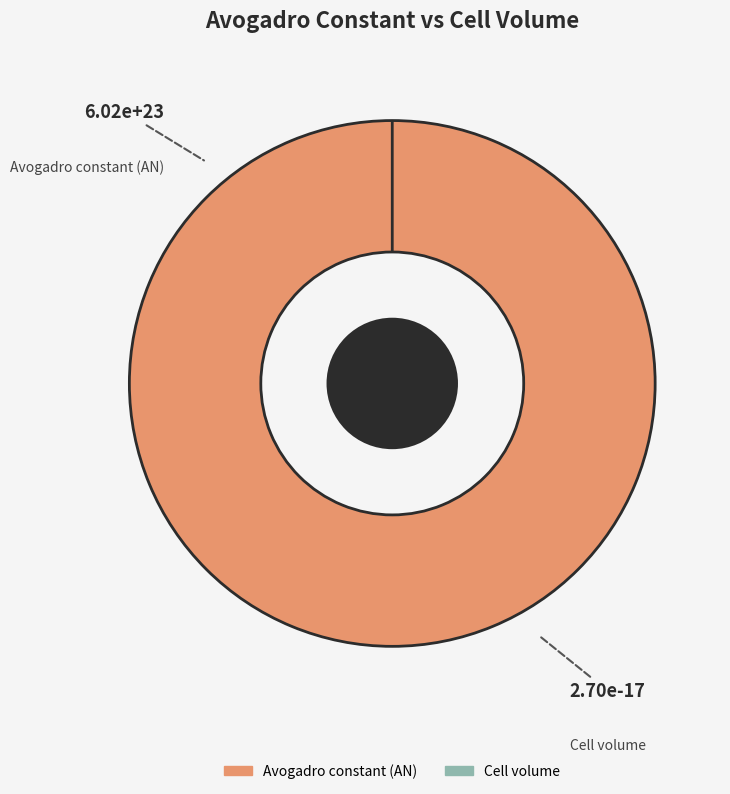

Which slice is the smallest?

Cell volume